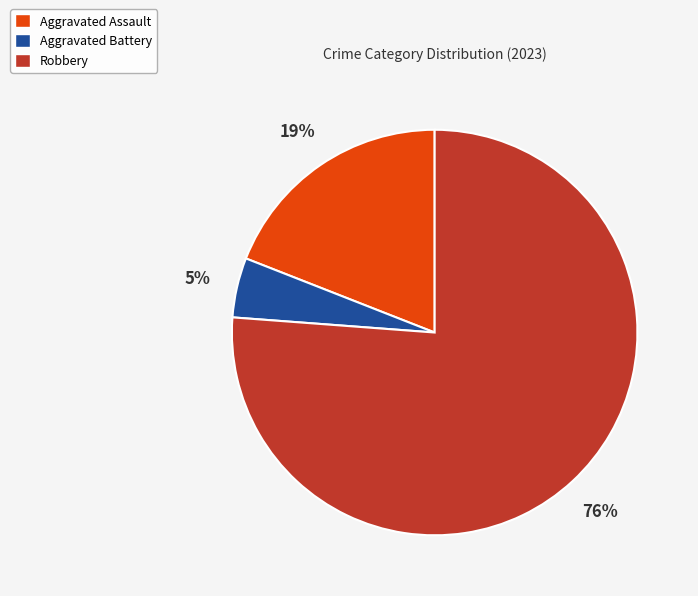

How many slices are in this pie chart?

3